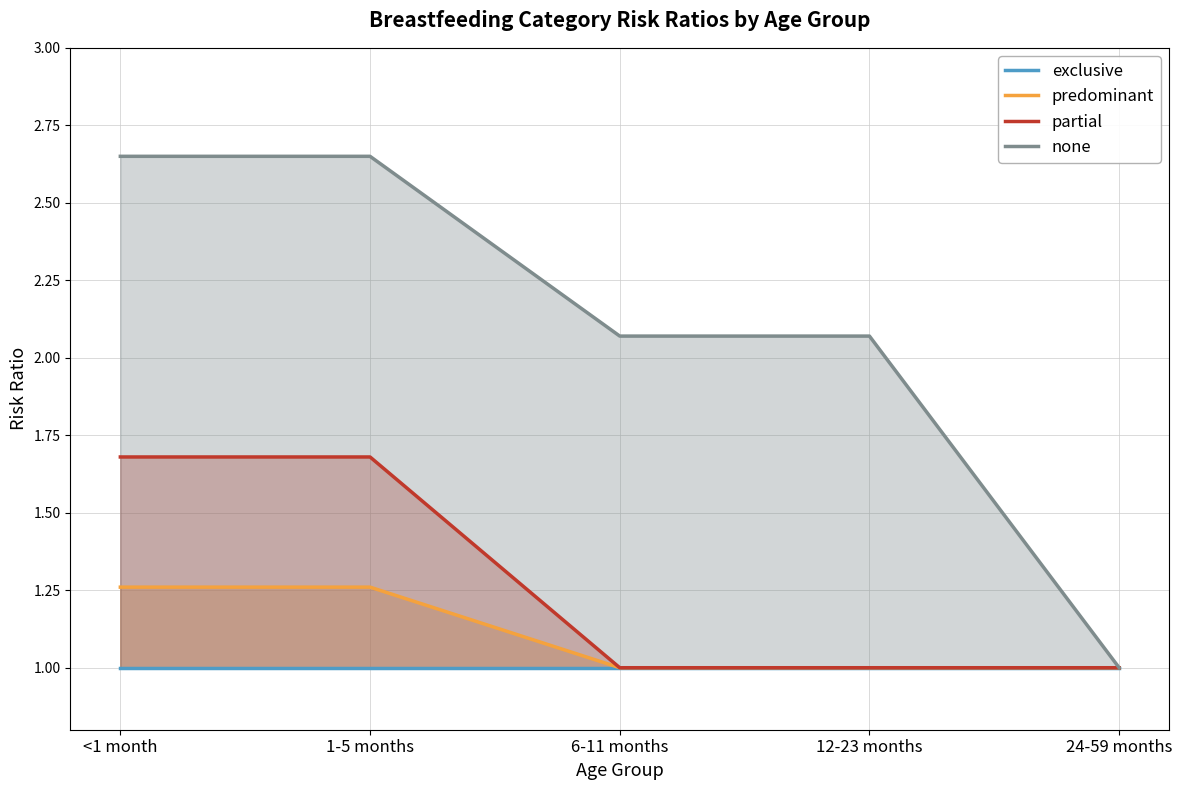

What is the lowest value of the partial series?

1.0